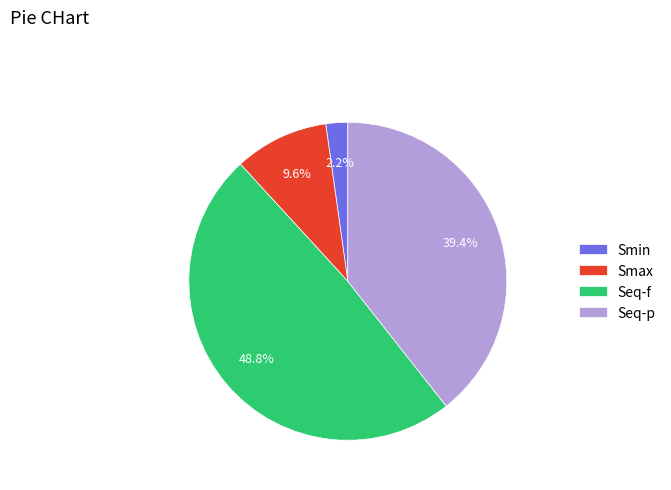

To the nearest percent, what is the difference between the largest and smallest slice percentages?

47%